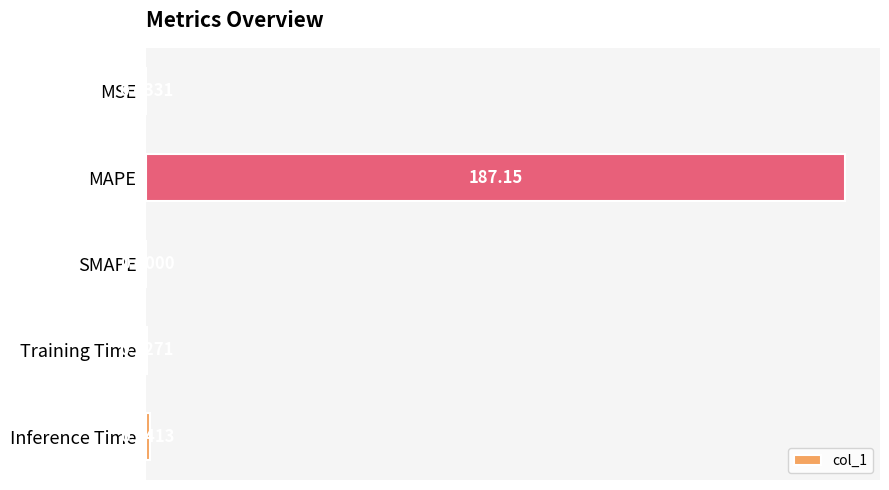

What is the sum of all values?

188.3